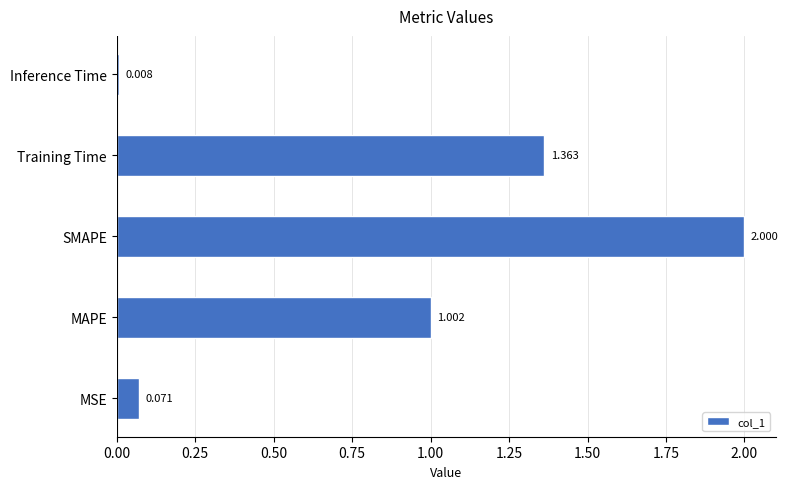

What is the sum of all values?

4.4